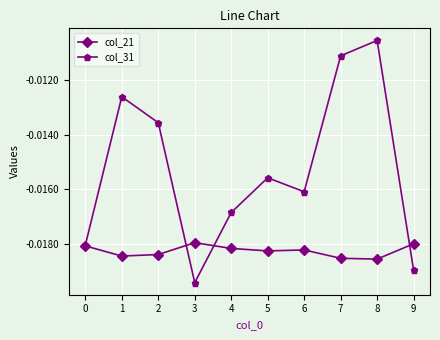

True or false: col_21 has more than 2 interior local peaks.

False